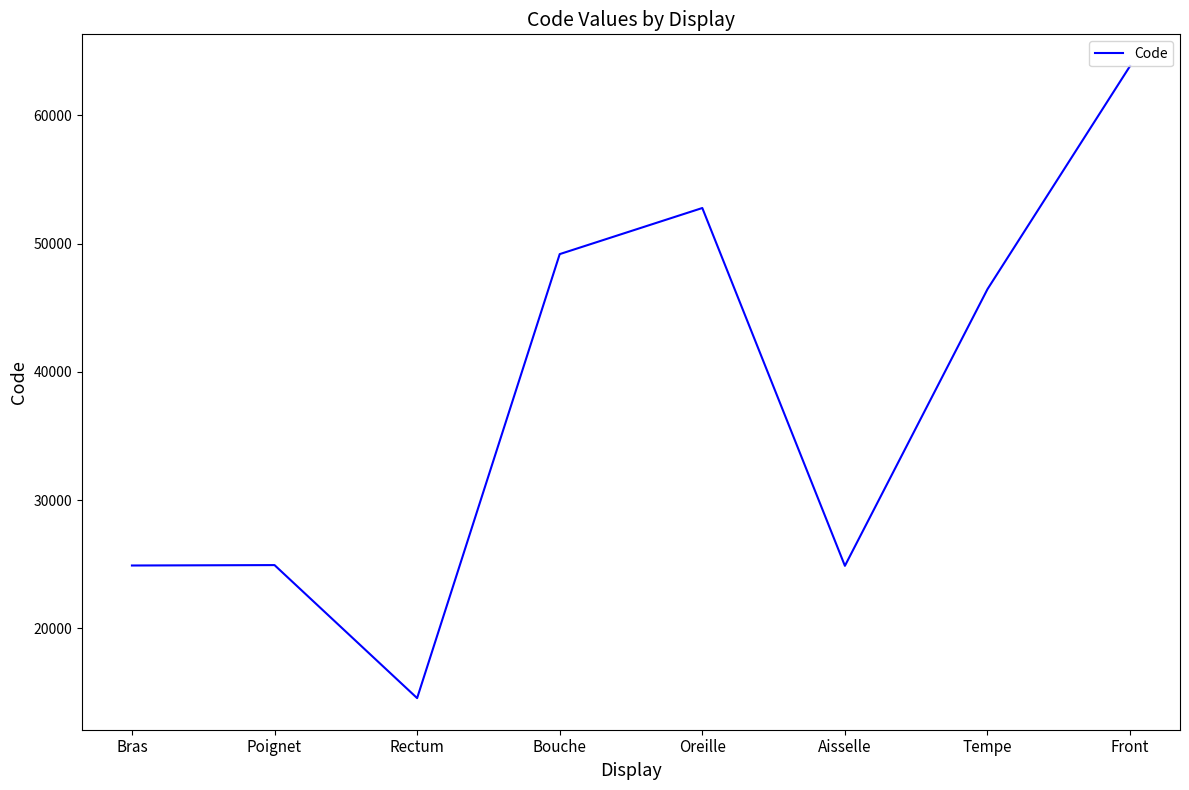

The chart shows a value of 40952 at Aisselle. True or false?

False